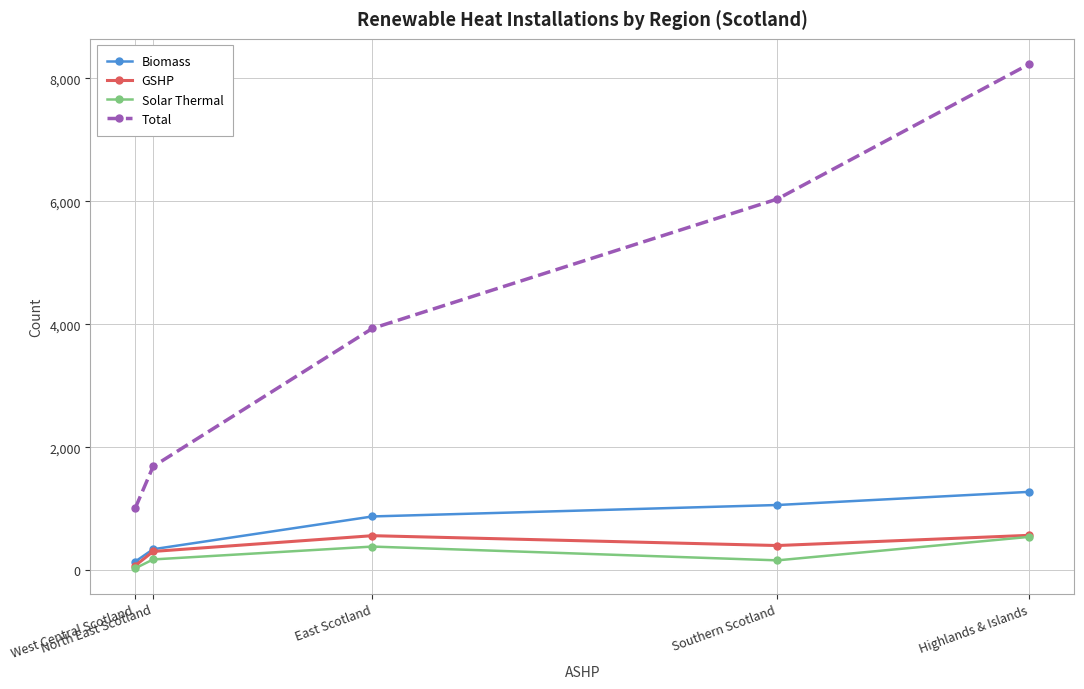

What are all the series names shown in the legend?

Biomass, GSHP, Solar Thermal, Total